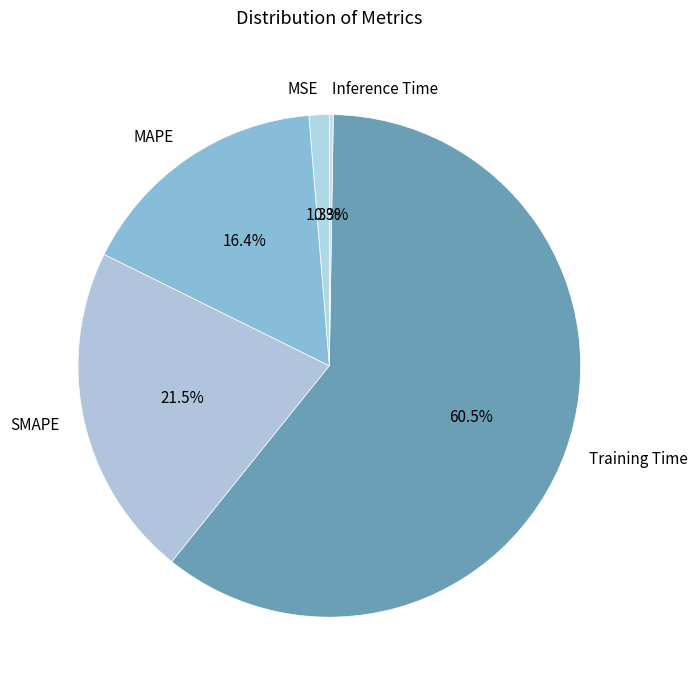

What percentage is the MSE slice, to the nearest percent?

1%